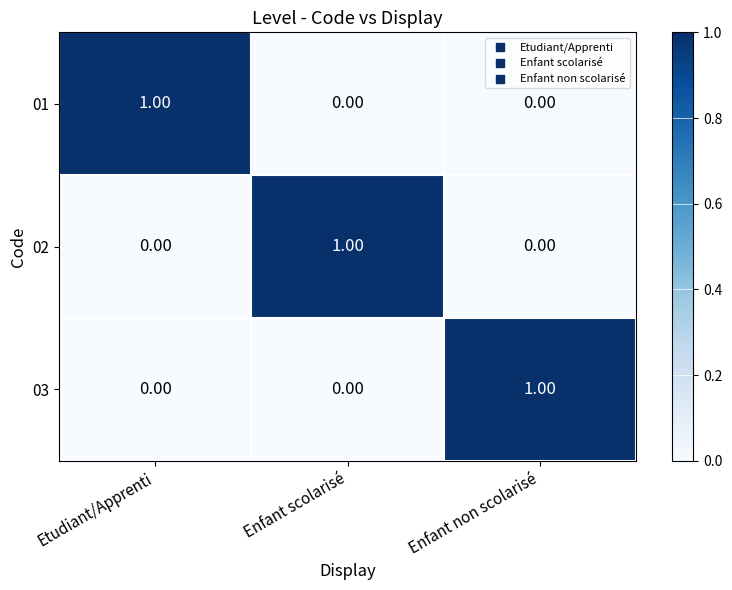

How many categories are shown in the chart?

3